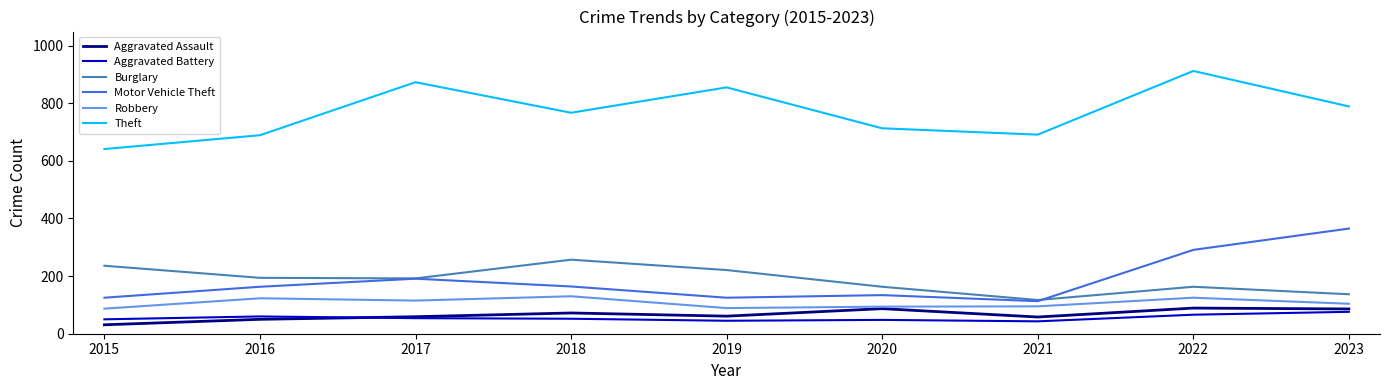

Between 2015 and 2017, which series saw the biggest shift?

Theft